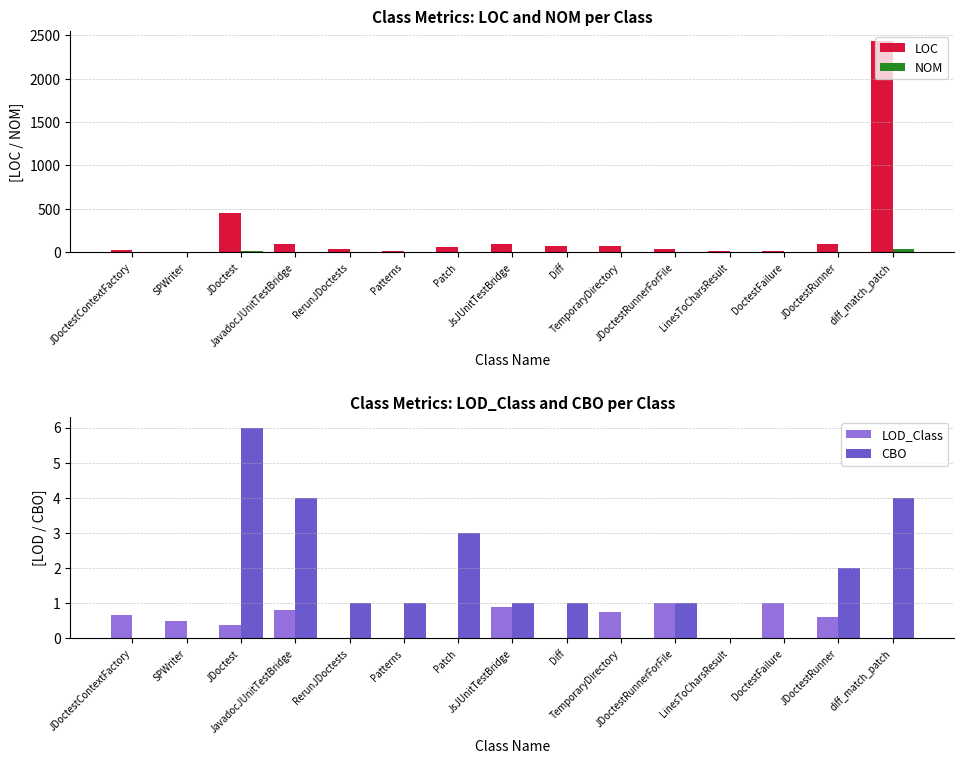

How many groups of bars are there?

15